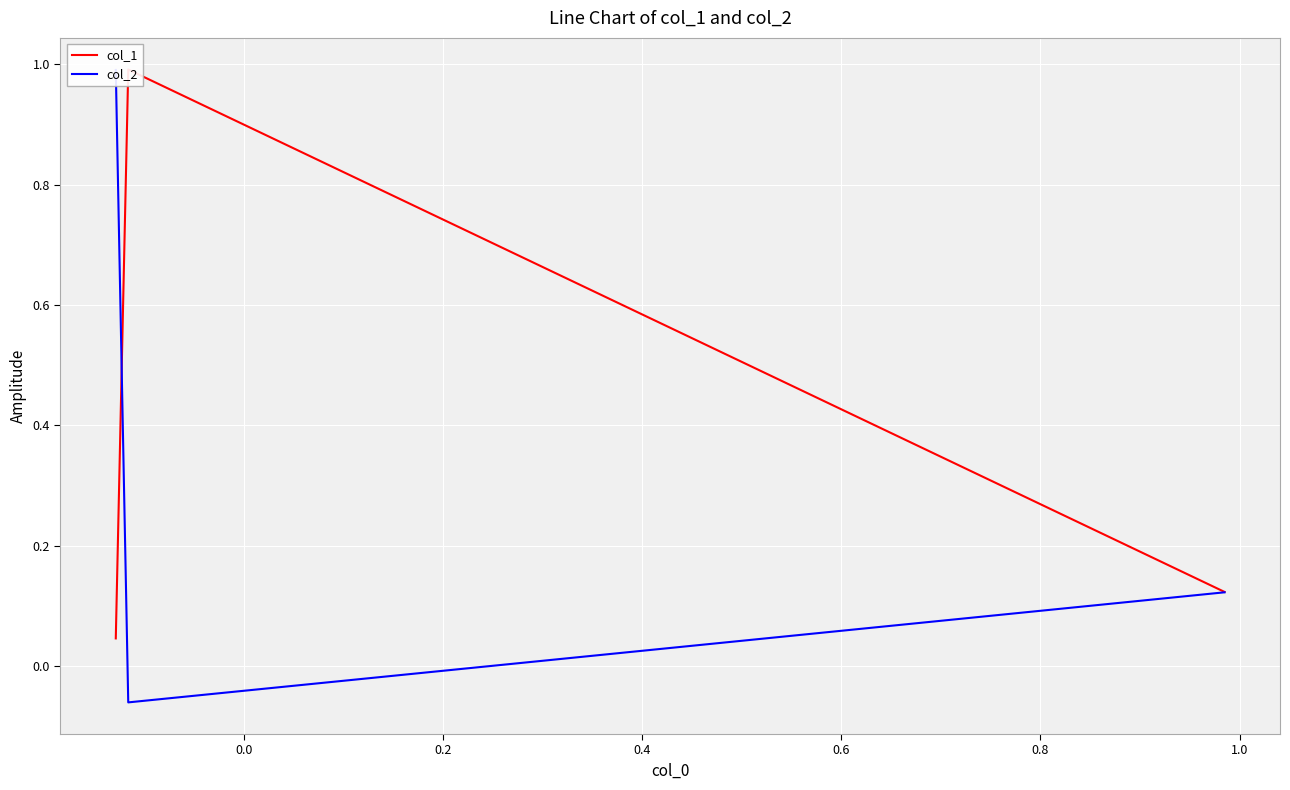

True or false: col_2 has a value of -0.0 at 0.0.

False